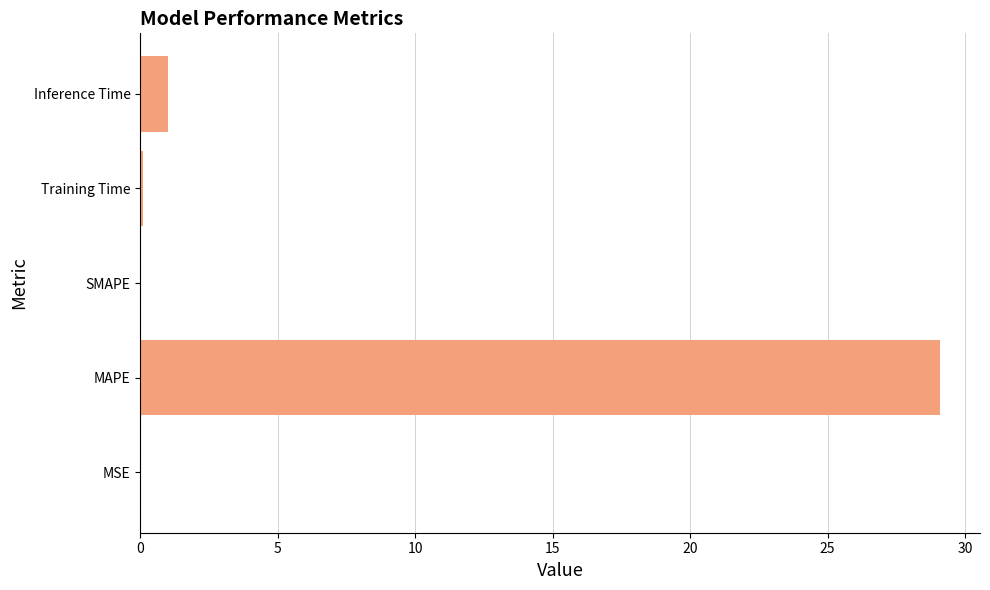

Which label corresponds to the largest value in the chart?

MAPE